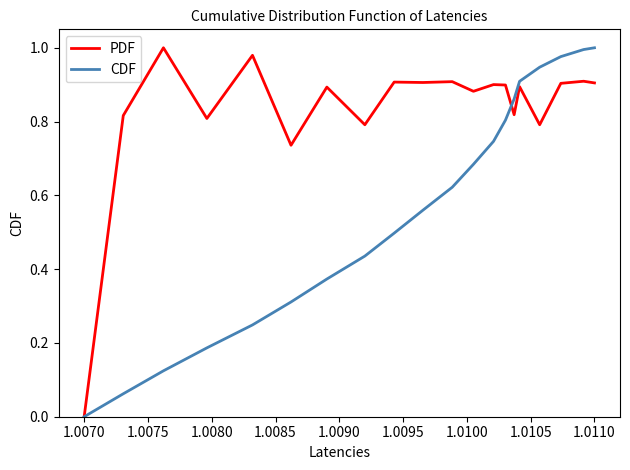

Rank the series by their average value, from lowest to highest.

CDF, PDF